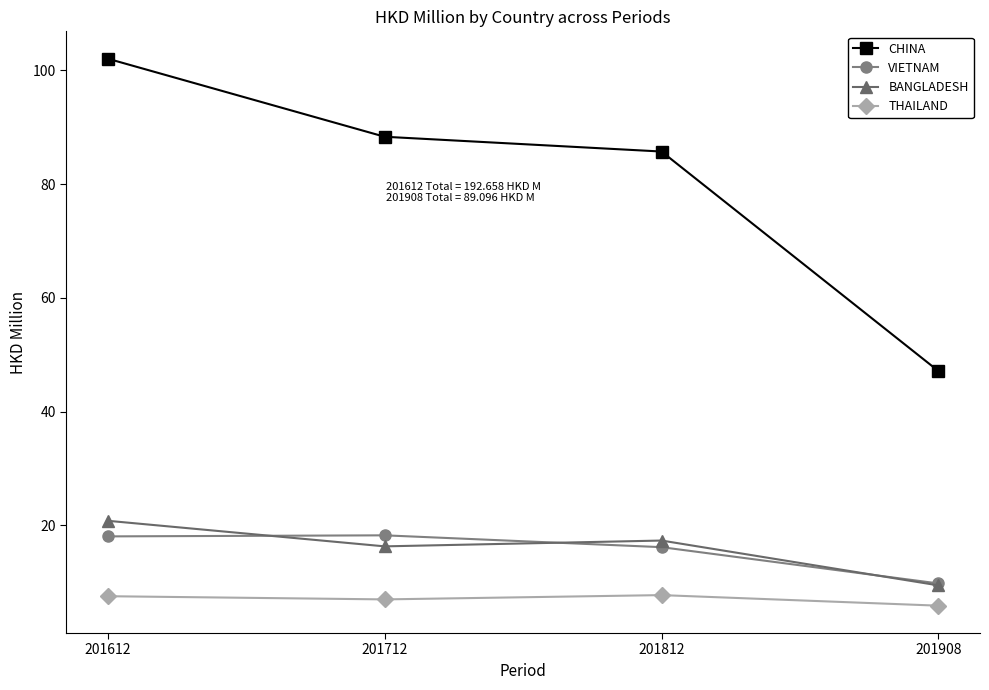

What is the value of the CHINA point at the 1st from the left?

102.1